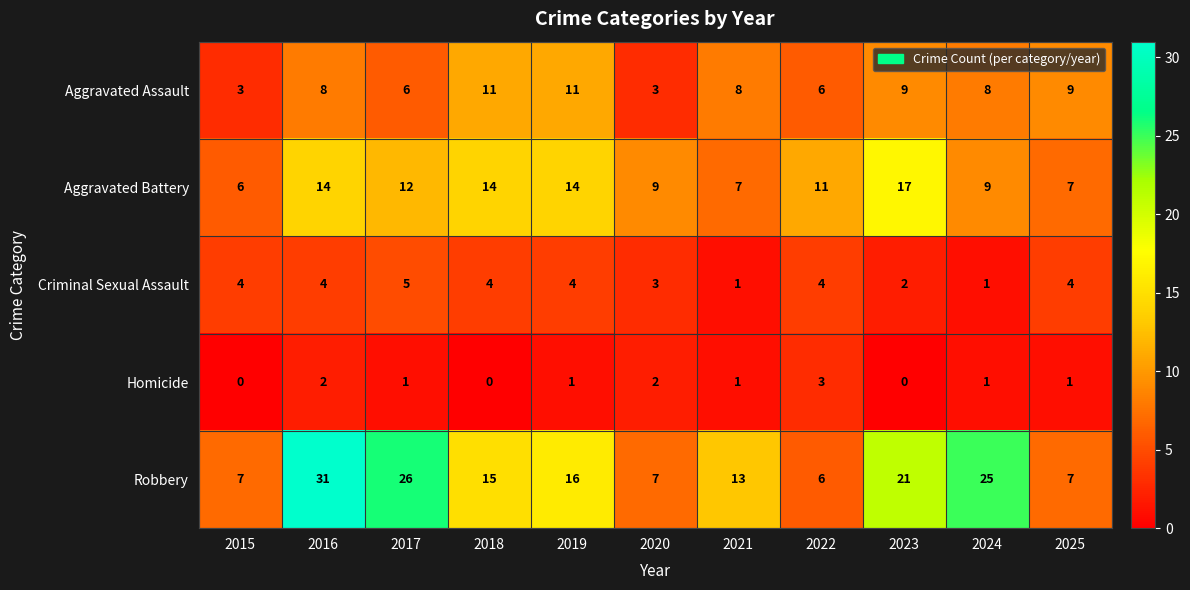

At how many categories does at least one series exceed 22?

3